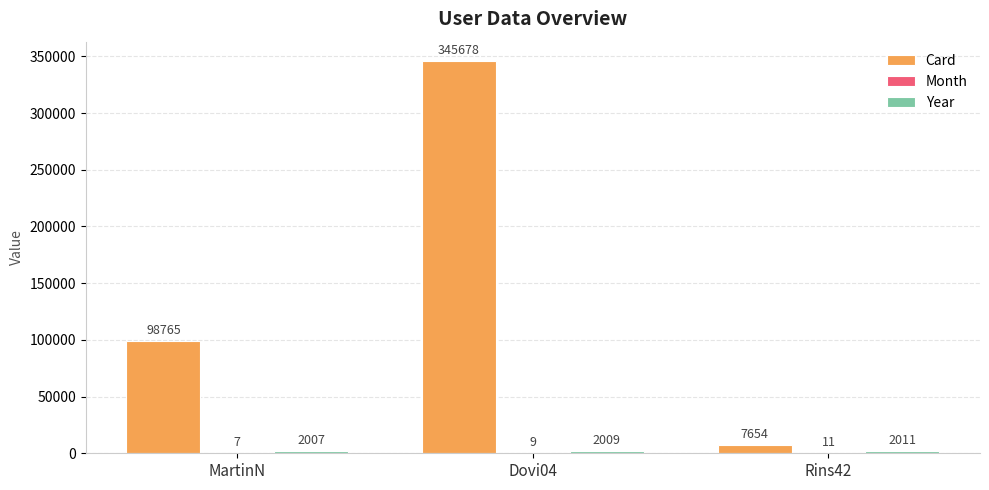

Which series changed the most between MartinN and Rins42?

Card